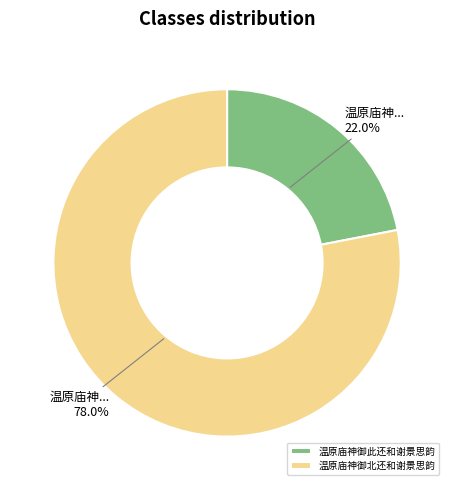

Does 温原庙神御北还和谢景思韵 represent more than half of the total?

Yes